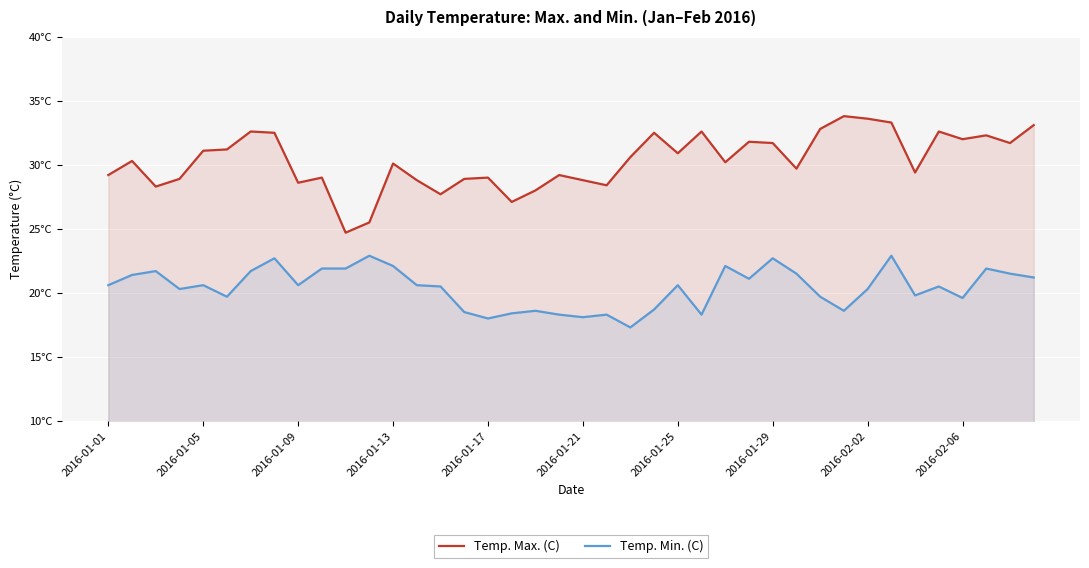

Does the chart display data point markers on the line(s)?

No